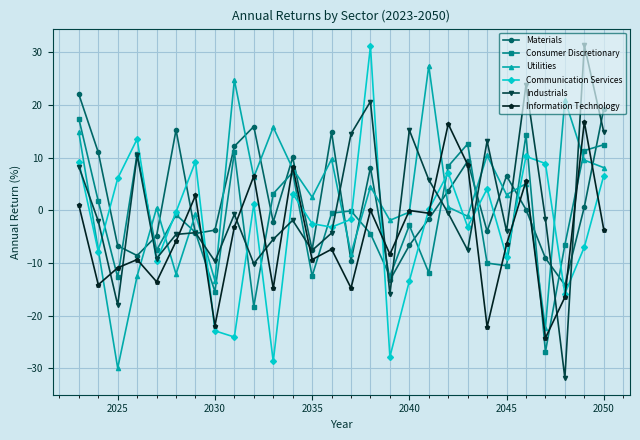

What is the minimum value for Information Technology?

-24.2